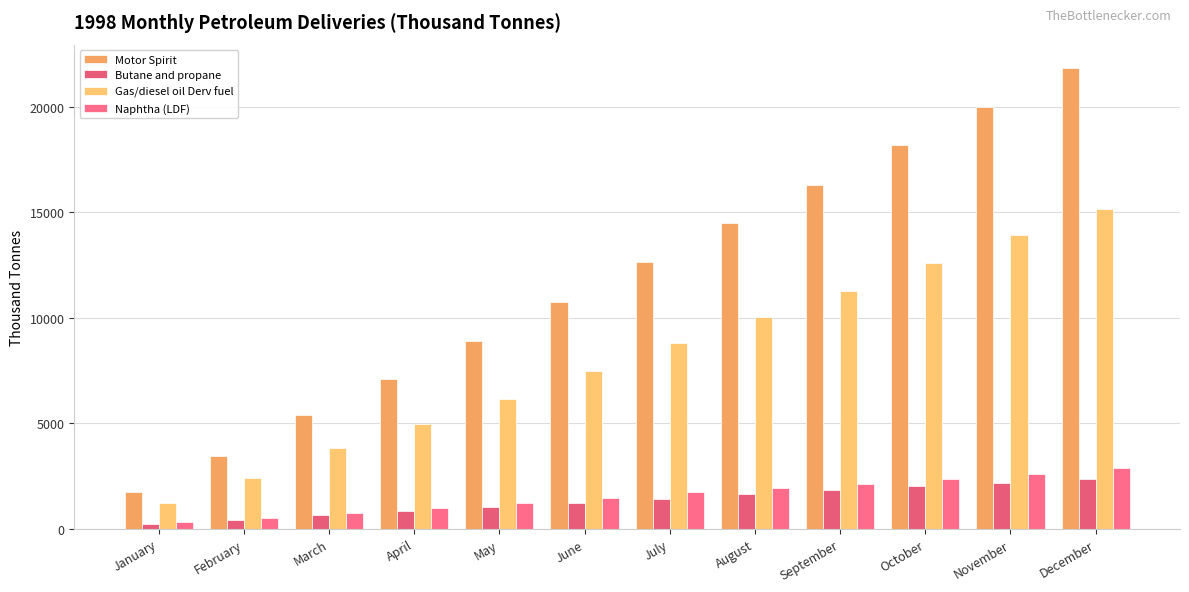

Is the value of Motor Spirit at November greater than the value of Naphtha (LDF) at November?

Yes